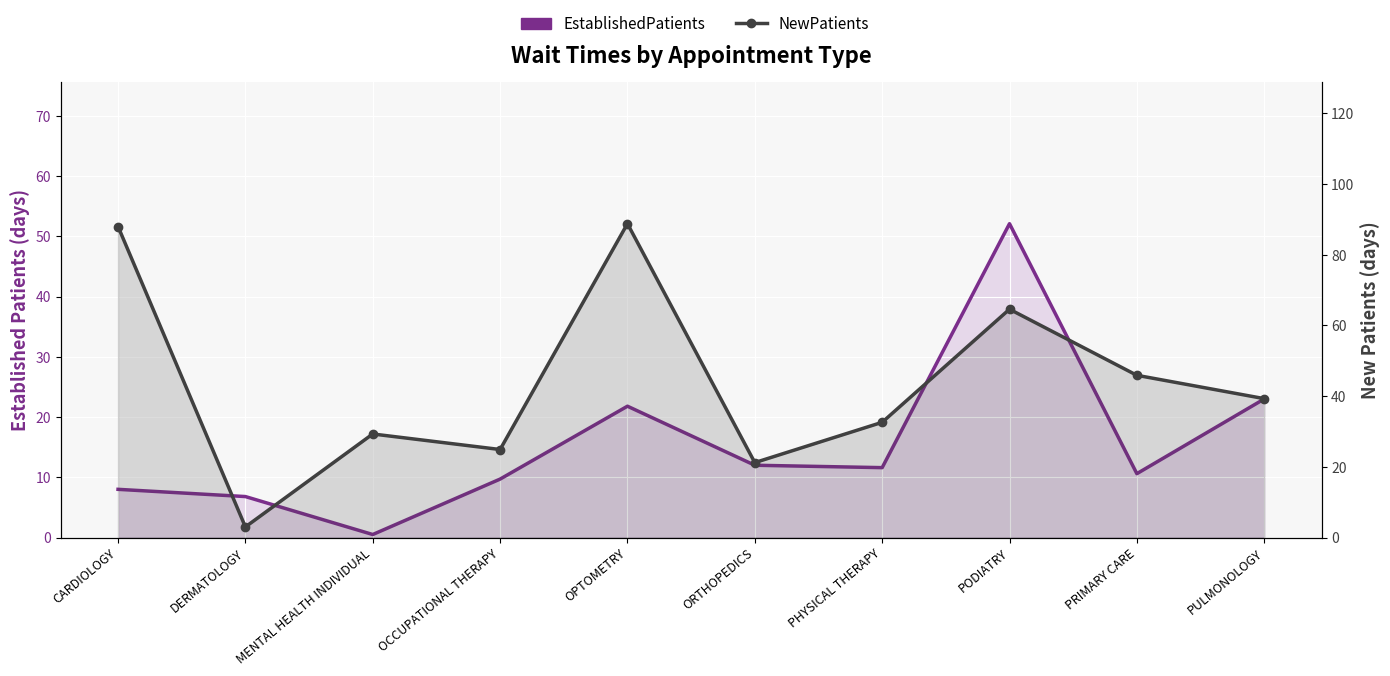

What is the difference between the maximum and minimum values in the NewPatients series?

85.8